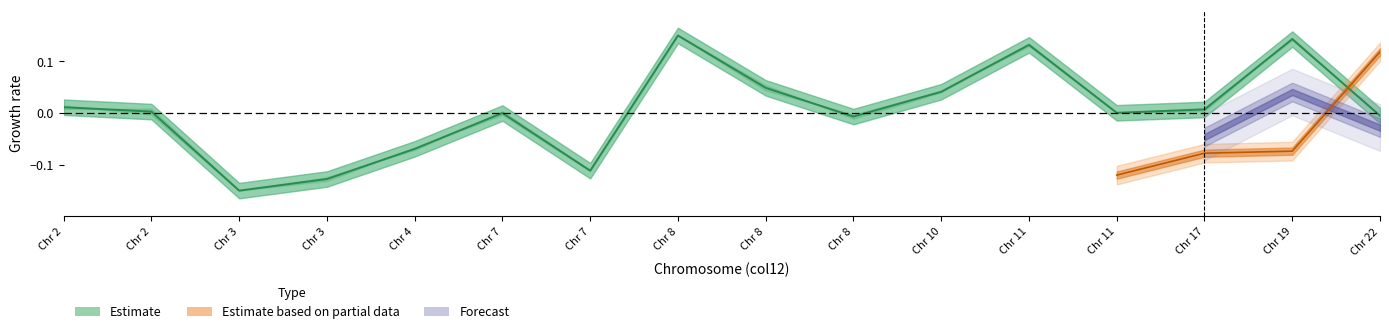

Does the chart have visible grid lines?

No